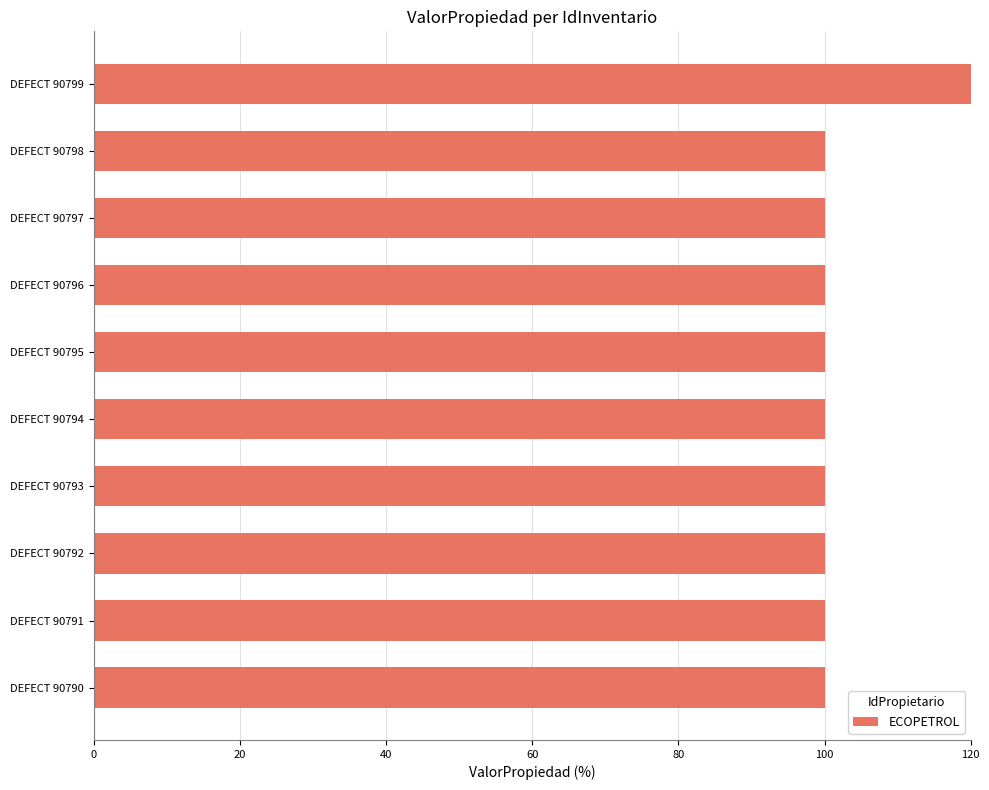

What position from the right is 9?

1